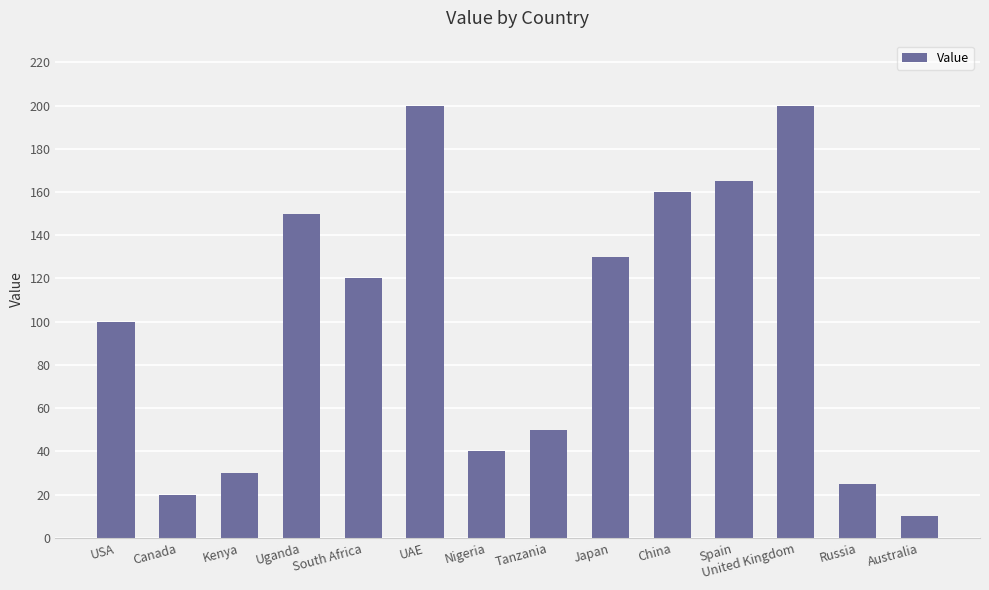

What is the greatest value displayed?

200